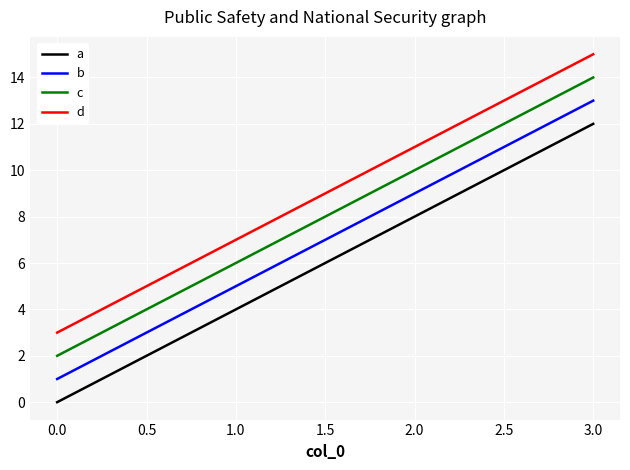

What is the difference between the second highest and minimum values in the d series?

8